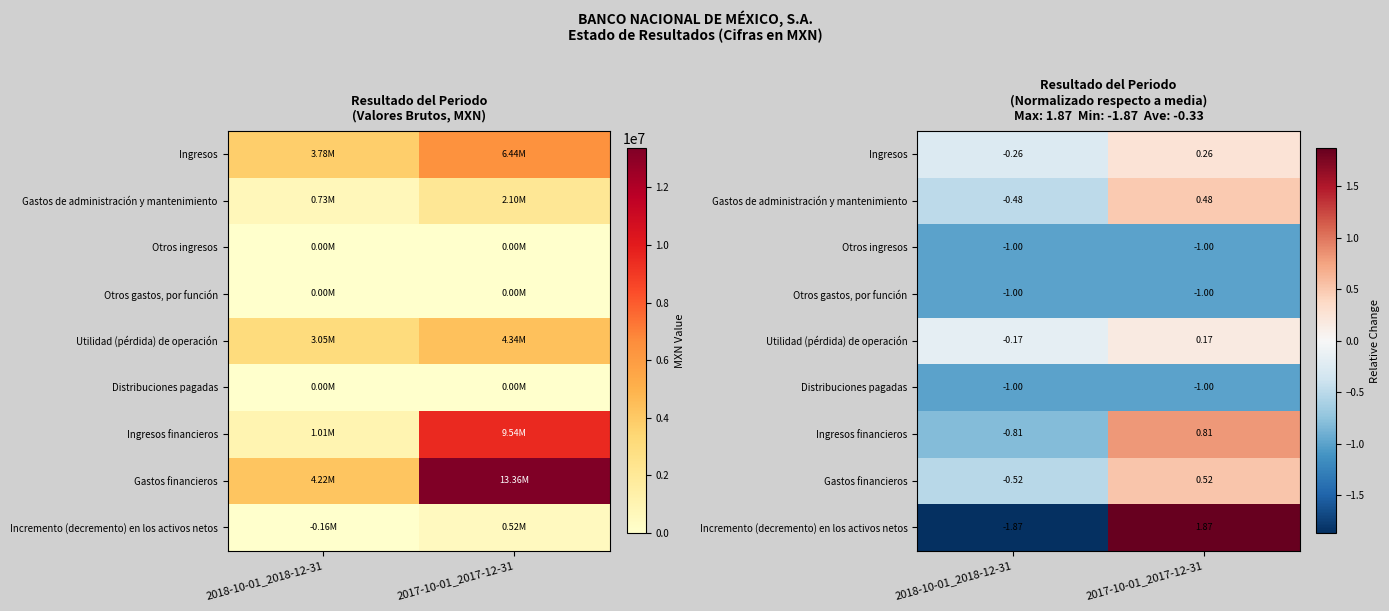

At which label does Distribuciones pagadas reach its peak?

2018-10-01_2018-12-31